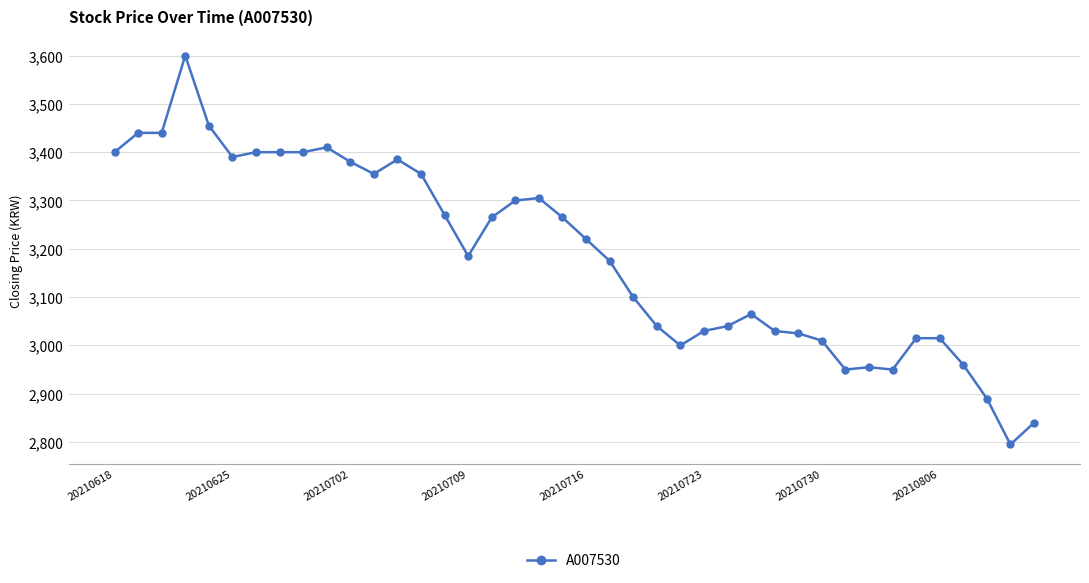

How many data points does each series have?

40